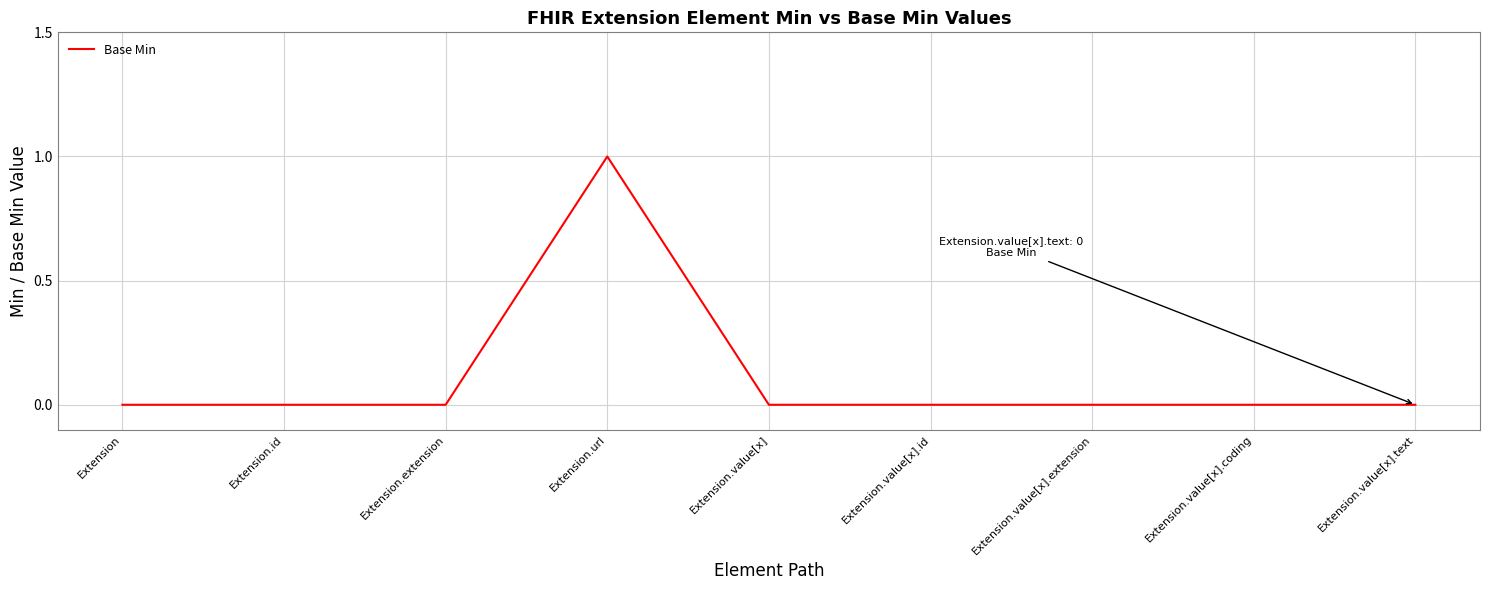

What position from the left is Extension.value[x].extension?

7